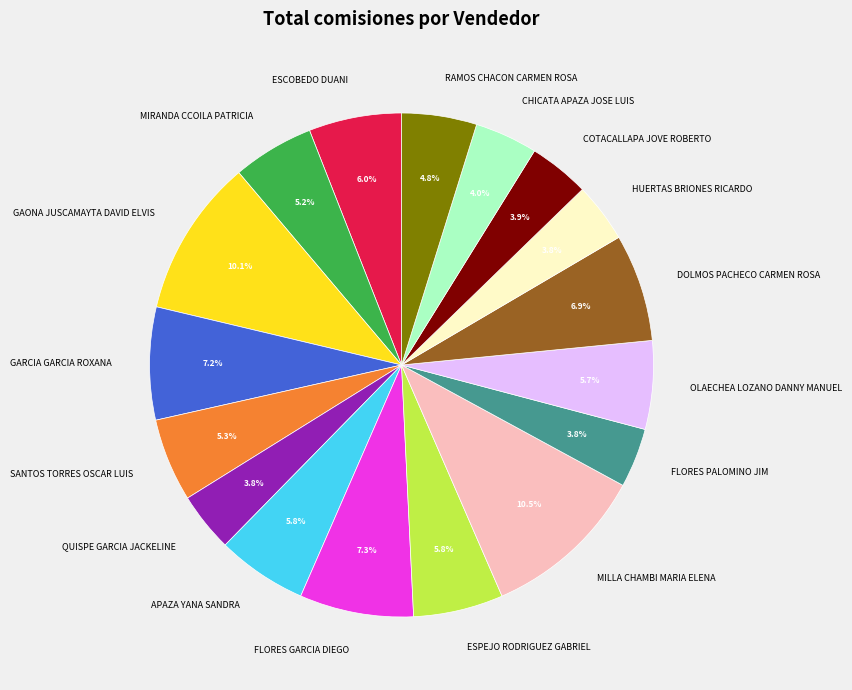

Does any single category account for the majority?

No